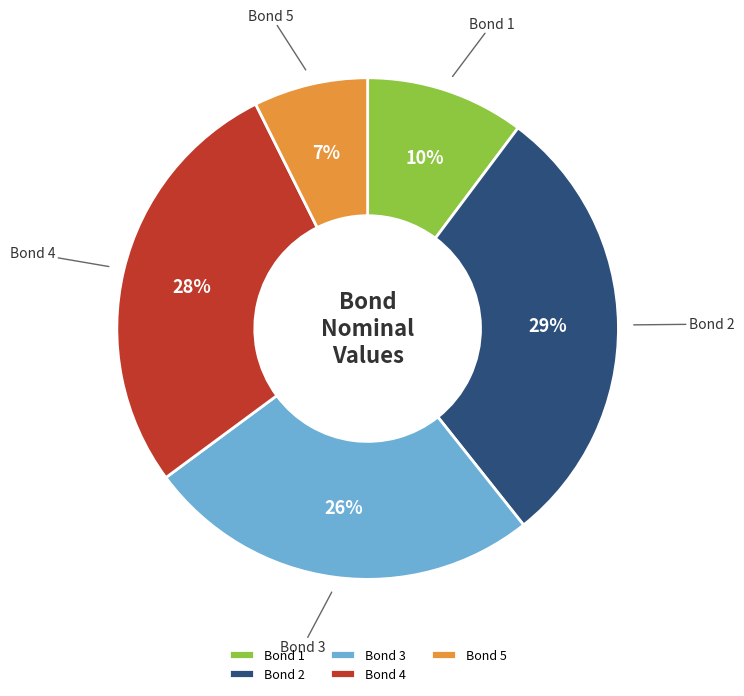

To the nearest percent, what portion does Bond 3 represent?

26%